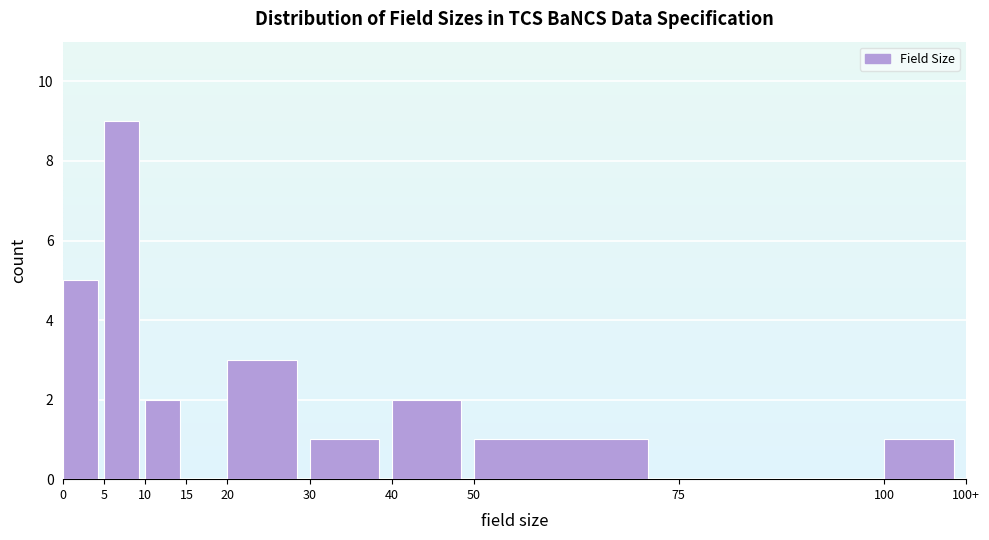

Reading left to right, what are all the values shown in this chart?

0=5	5=9	10=2	15=0	20=3	30=1	40=2	50=1	75=0	100=1